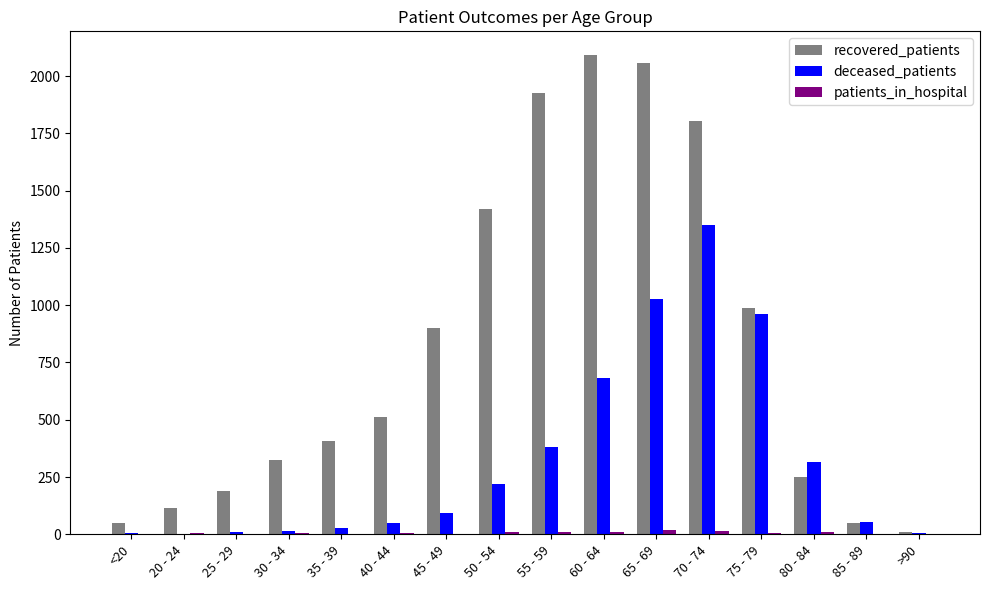

Which category has the highest value across all series?

60 - 64